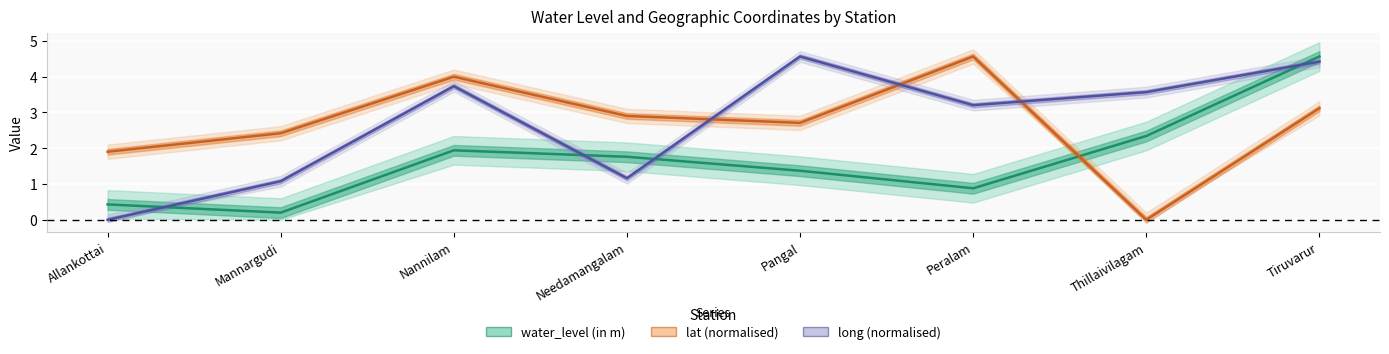

What is the difference between the lat (normalised) values at Needamangalam and Pangal?

0.2